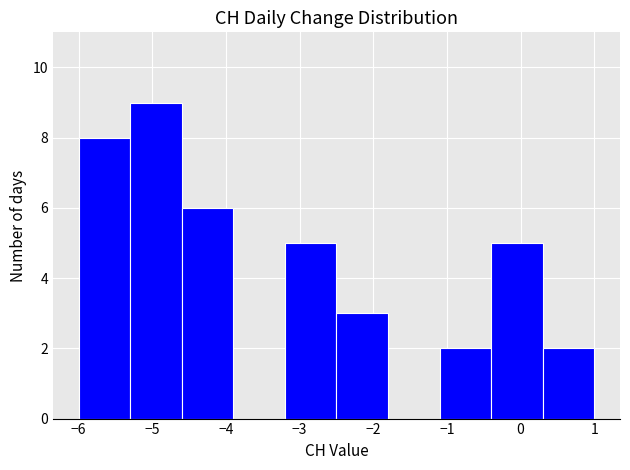

Reading left to right, transcribe this chart: for each bar, give the range it covers on the x-axis and its height. The values are not printed on the chart, so give them approximately, as read against the axis.

-6.0 to -5.3: 8
-5.3 to -4.6: 9
-4.6 to -3.9: 6
-3.9 to -3.2: 0
-3.2 to -2.5: 5
-2.5 to -1.8: 3
-1.8 to -1.1: 0
-1.1 to -0.4: 2
-0.4 to 0.3: 5
0.3 to 1.0: 2